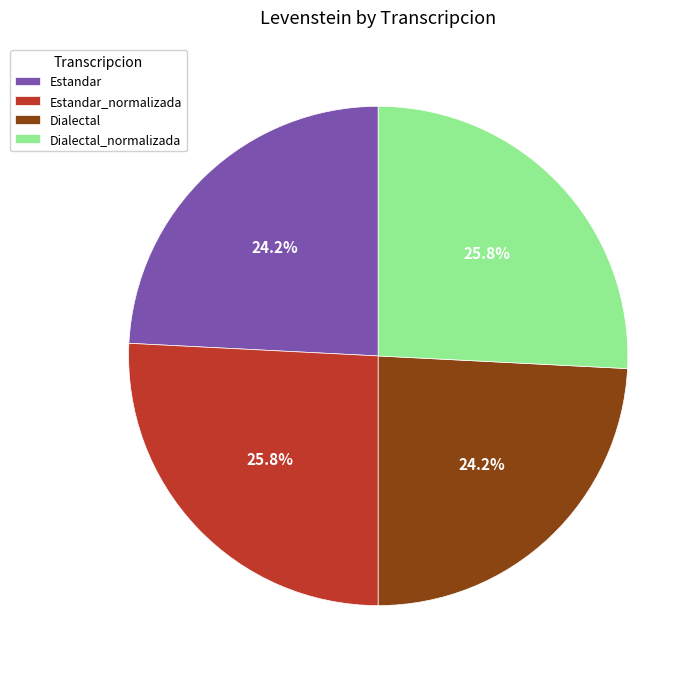

Is there a majority slice in this chart?

No